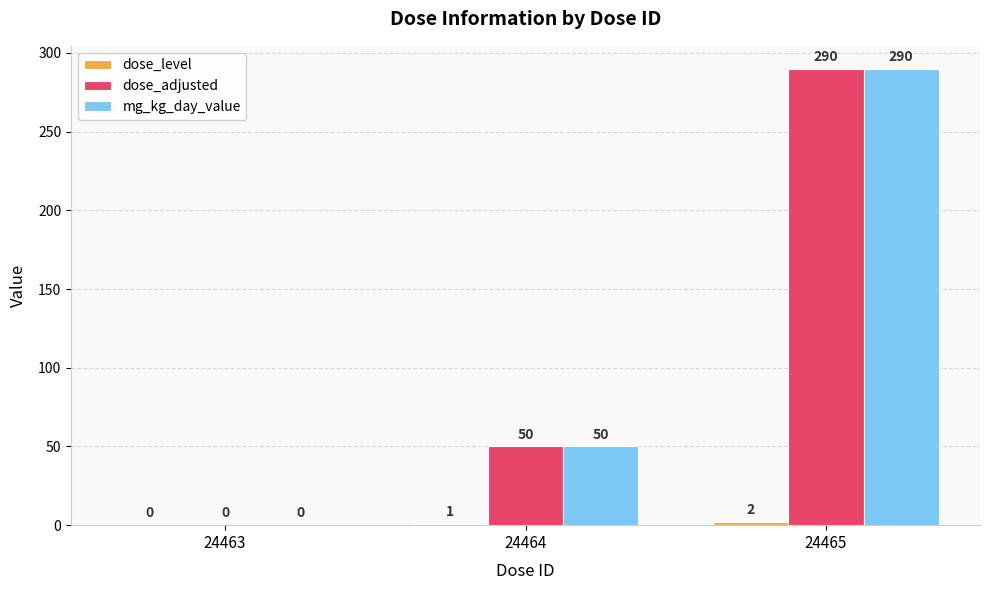

What value does the mg_kg_day_value series have at 24465?

290